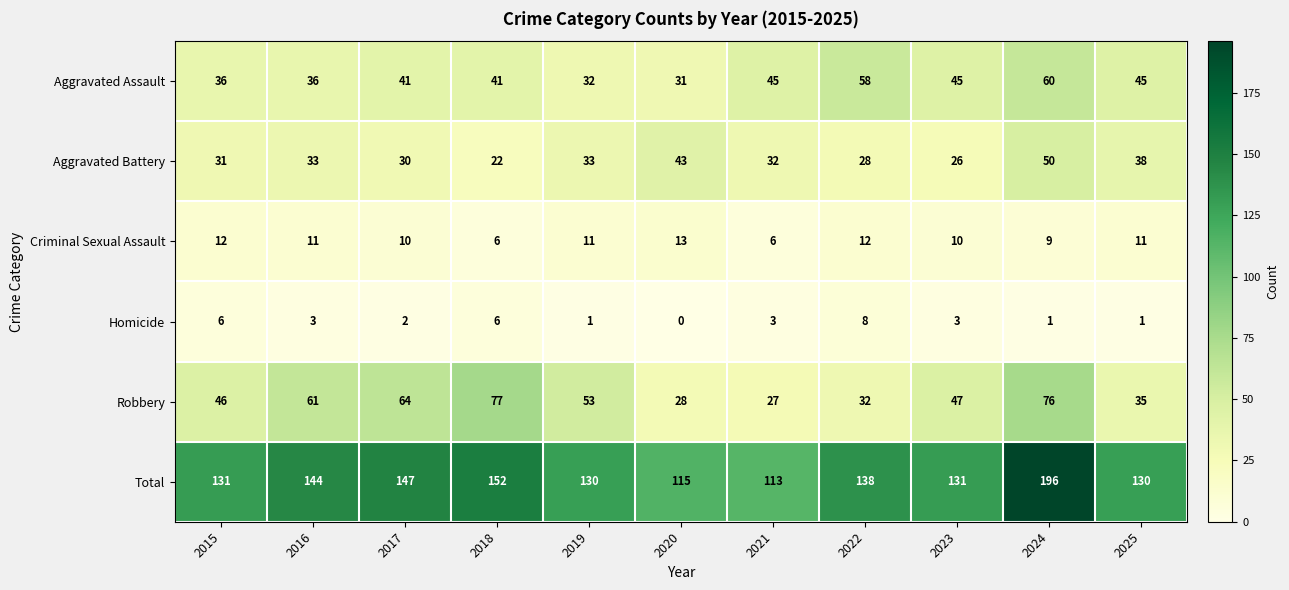

At which label is Robbery closest to 52?

2019